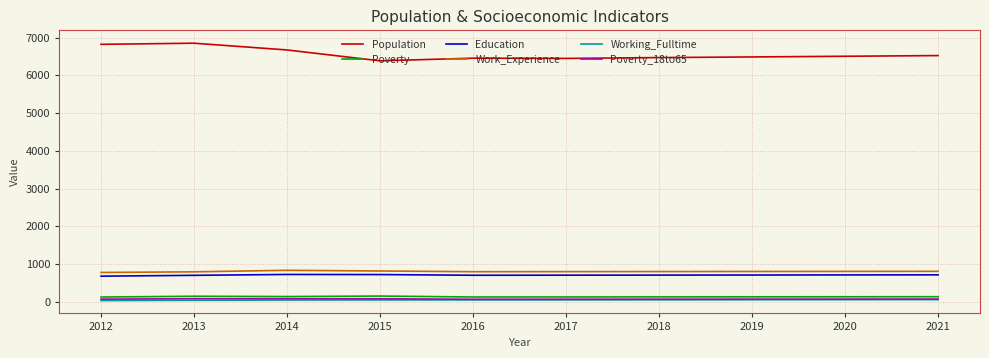

Count the number of categories in the chart.

10